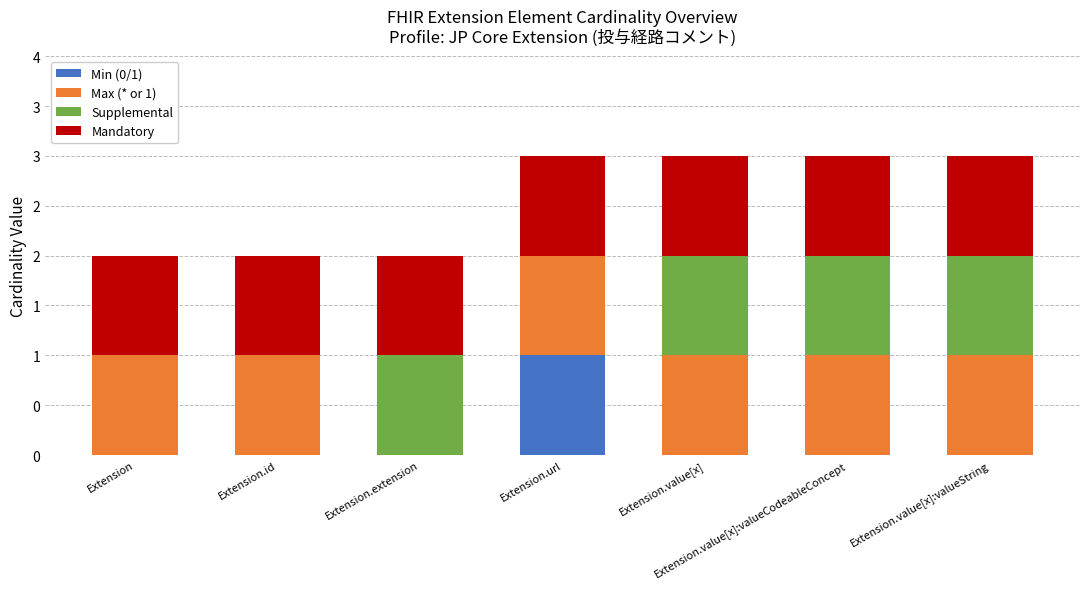

Between Extension and Extension.id, which series saw the biggest shift?

Min (0/1)